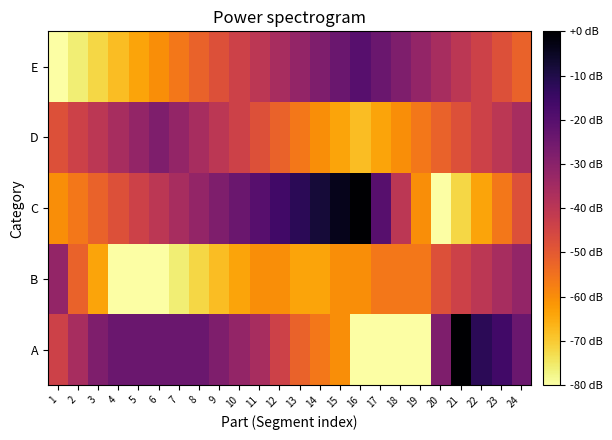

What is the spread (max minus min) of values at 9?

40.0